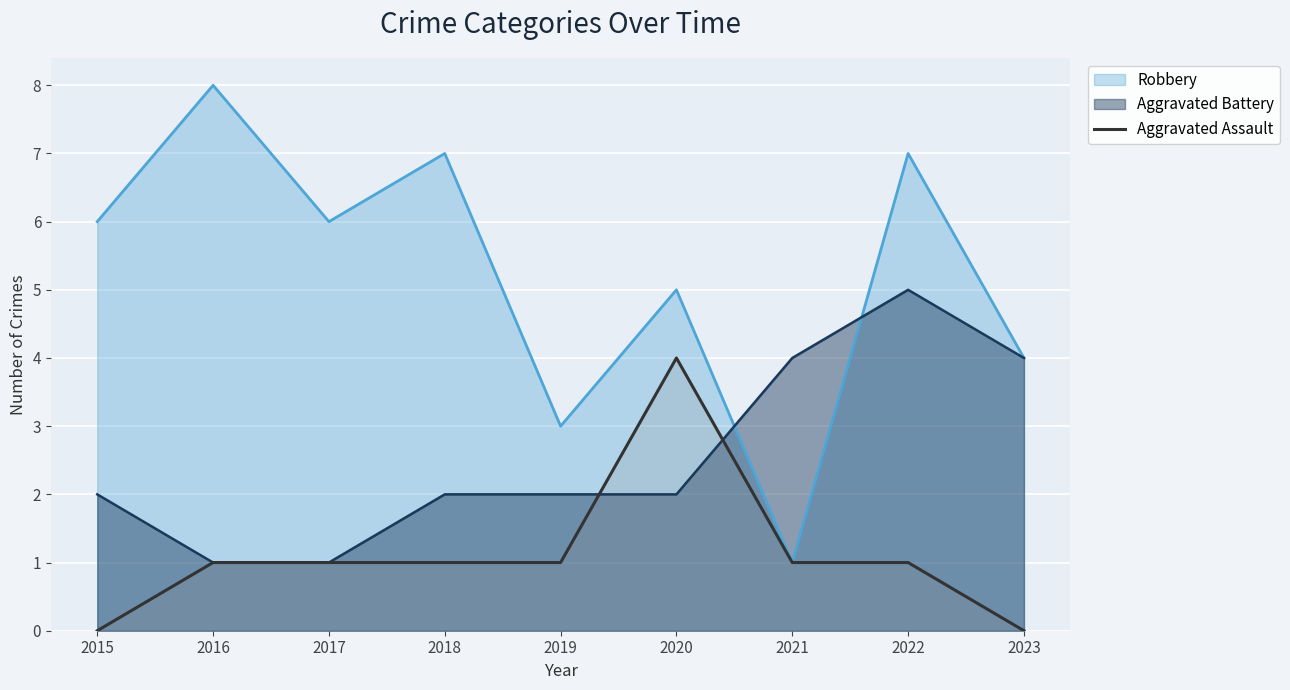

List the series in order of their overall mean, lowest first.

Aggravated Assault, Aggravated Battery, Robbery